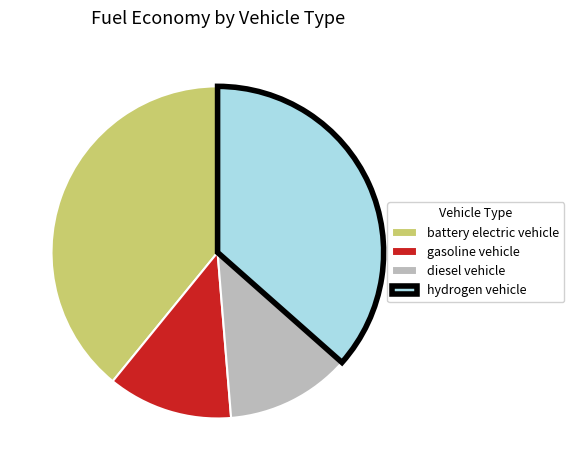

Count the number of slices in the pie.

4